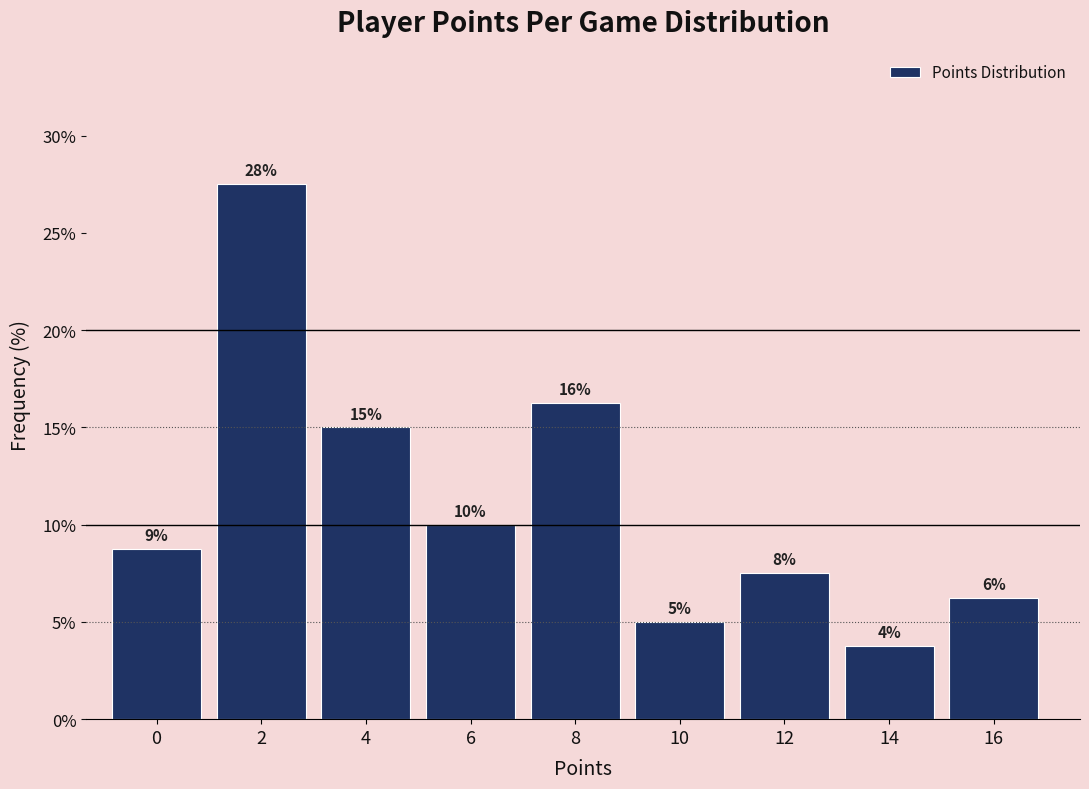

How many bars are there in total?

9